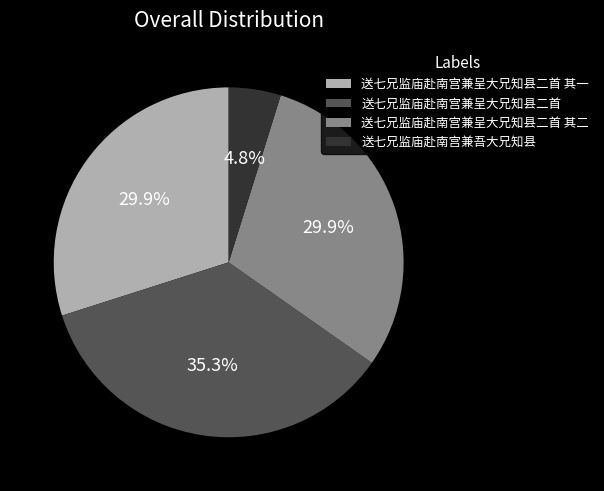

How many segments does this pie chart have?

4